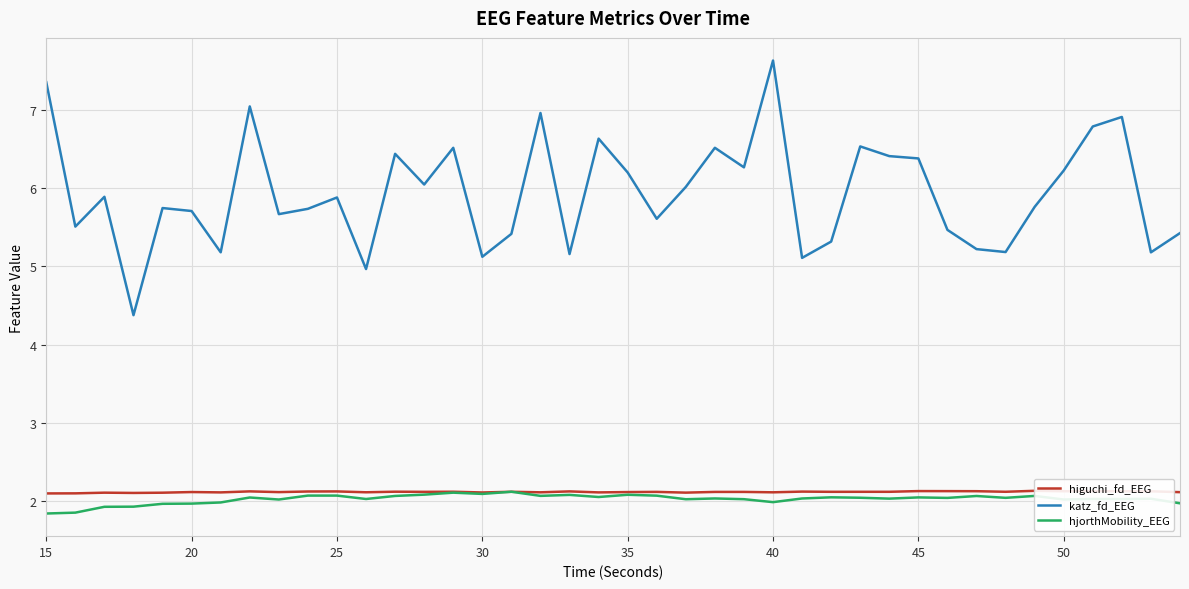

Reading left to right, what are all the values shown in this chart?

higuchi_fd_EEG: 2.1	2.1	2.1	2.1	2.1	2.1	2.1	2.1	2.1	2.1	2.1	2.1	2.1	2.1	2.1	2.1	2.1	2.1	2.1	2.1	2.1	2.1	2.1	2.1	2.1	2.1	2.1	2.1	2.1	2.1	2.1	2.1	2.1	2.1	2.1	2.1	2.1	2.1	2.1	2.1
katz_fd_EEG: 7.3	5.5	5.9	4.4	5.7	5.7	5.2	7.0	5.7	5.7	5.9	5.0	6.4	6.0	6.5	5.1	5.4	7.0	5.2	6.6	6.2	5.6	6.0	6.5	6.3	7.6	5.1	5.3	6.5	6.4	6.4	5.5	5.2	5.2	5.8	6.2	6.8	6.9	5.2	5.4
hjorthMobility_EEG: 1.8	1.9	1.9	1.9	2.0	2.0	2.0	2.0	2.0	2.1	2.1	2.0	2.1	2.1	2.1	2.1	2.1	2.1	2.1	2.1	2.1	2.1	2.0	2.0	2.0	2.0	2.0	2.1	2.0	2.0	2.1	2.0	2.1	2.0	2.1	2.0	2.0	2.0	2.0	2.0